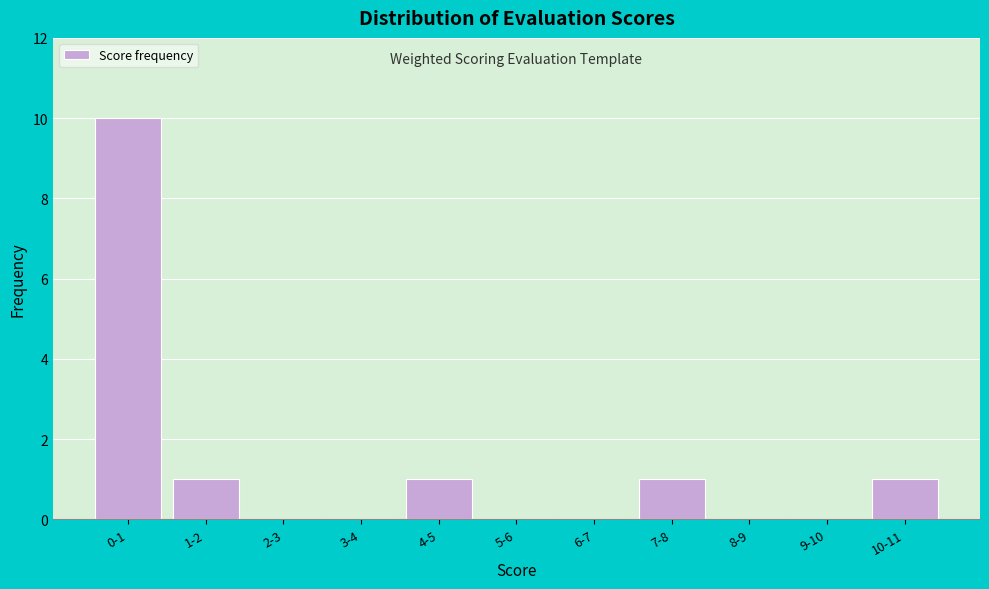

Reading left to right, transcribe all the data shown in this chart.

0-1=10	1-2=1	2-3=0	3-4=0	4-5=1	5-6=0	6-7=0	7-8=1	8-9=0	9-10=0	10-11=1